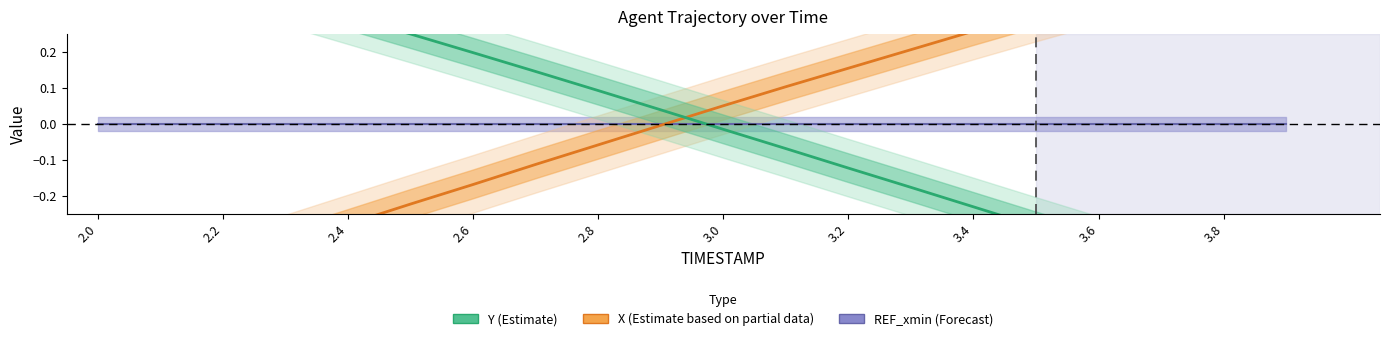

Reading left to right, list all the values displayed in this chart.

X: 2.0=-0.5	2.1=-0.4	2.2=-0.4	2.3=-0.3	2.4=-0.3	2.5=-0.2	2.6=-0.2	2.7=-0.1	2.8=-0.1	2.9=-0.0	3.0=0.1	3.1=0.1	3.2=0.2	3.3=0.2	3.4=0.3	3.5=0.3	3.6=0.4	3.7=0.4	3.8=0.5	3.9=0.5
Y: 2.0=0.5	2.1=0.5	2.2=0.4	2.3=0.4	2.4=0.3	2.5=0.2	2.6=0.2	2.7=0.1	2.8=0.1	2.9=0.0	3.0=-0.0	3.1=-0.1	3.2=-0.1	3.3=-0.2	3.4=-0.2	3.5=-0.3	3.6=-0.3	3.7=-0.4	3.8=-0.4	3.9=-0.5